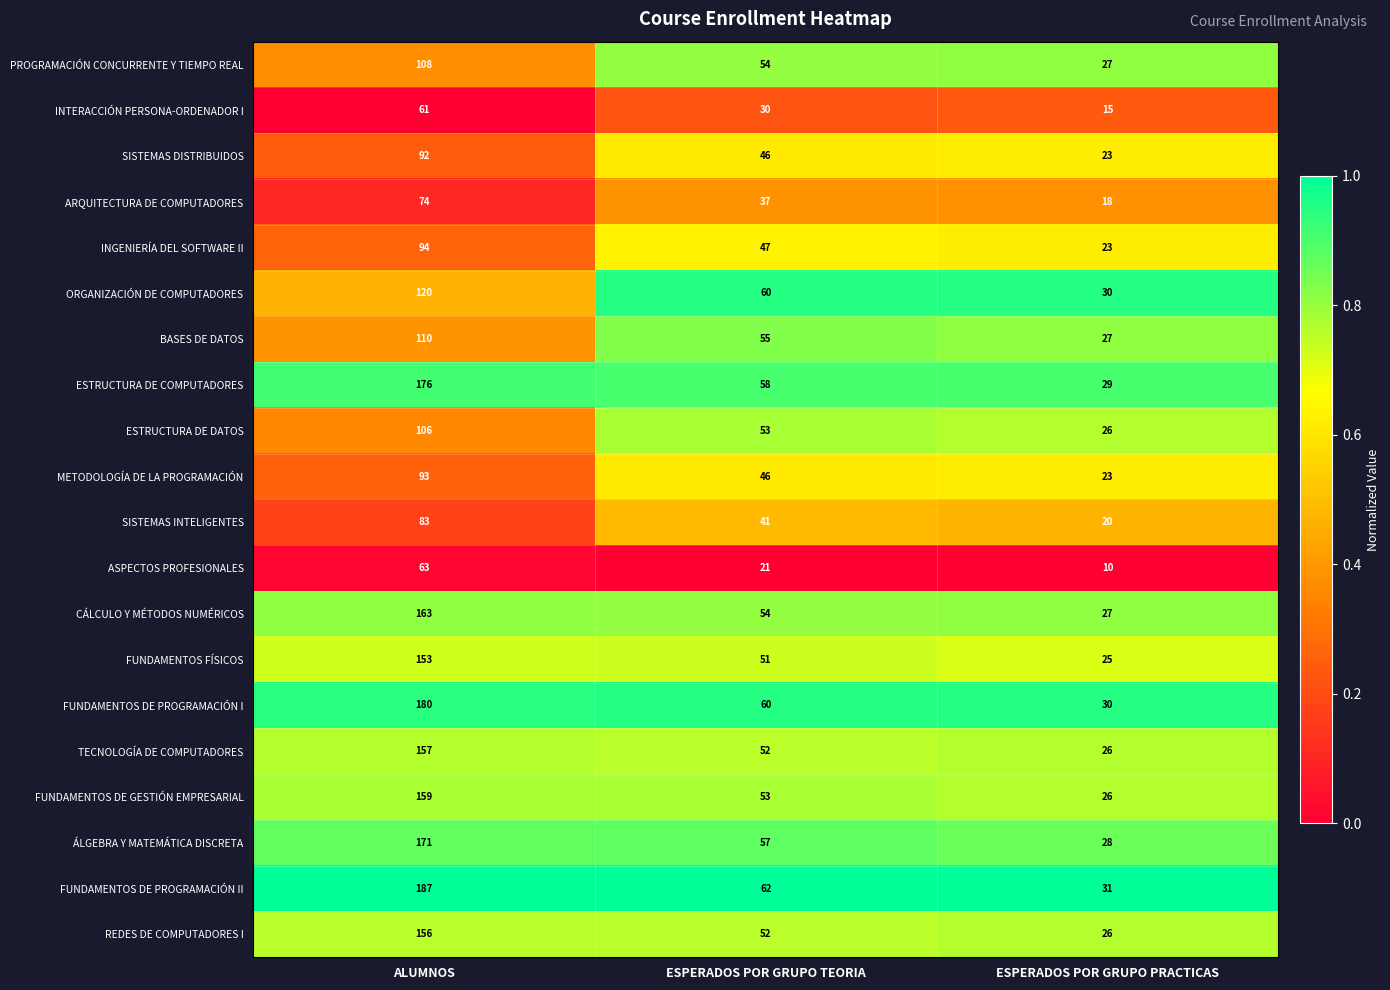

At which category is the sum across all series the highest?

ALUMNOS